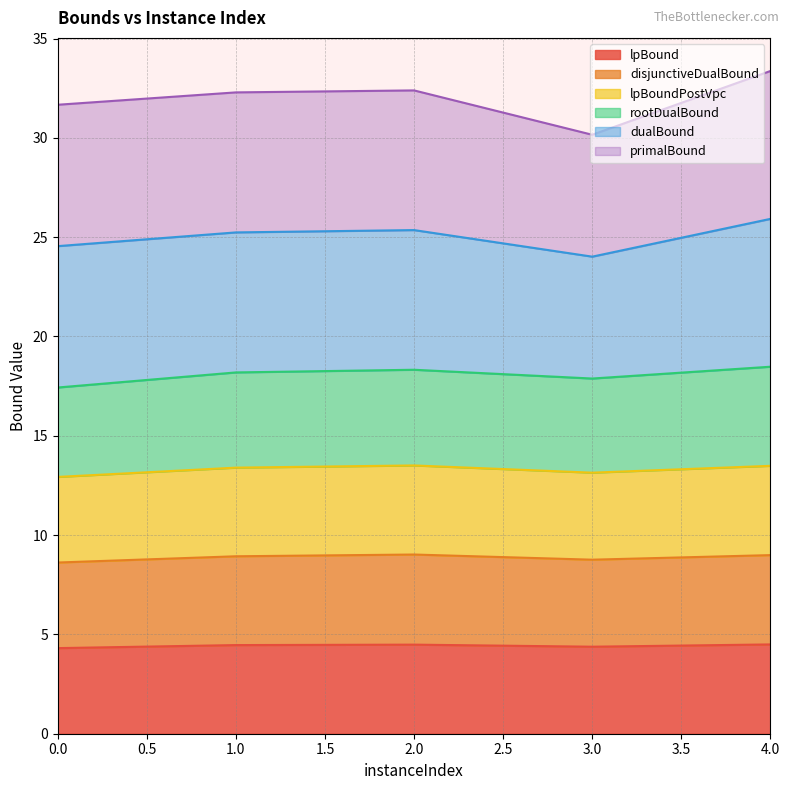

The disjunctiveDualBound series shows 9.0 at 2. True or false?

True